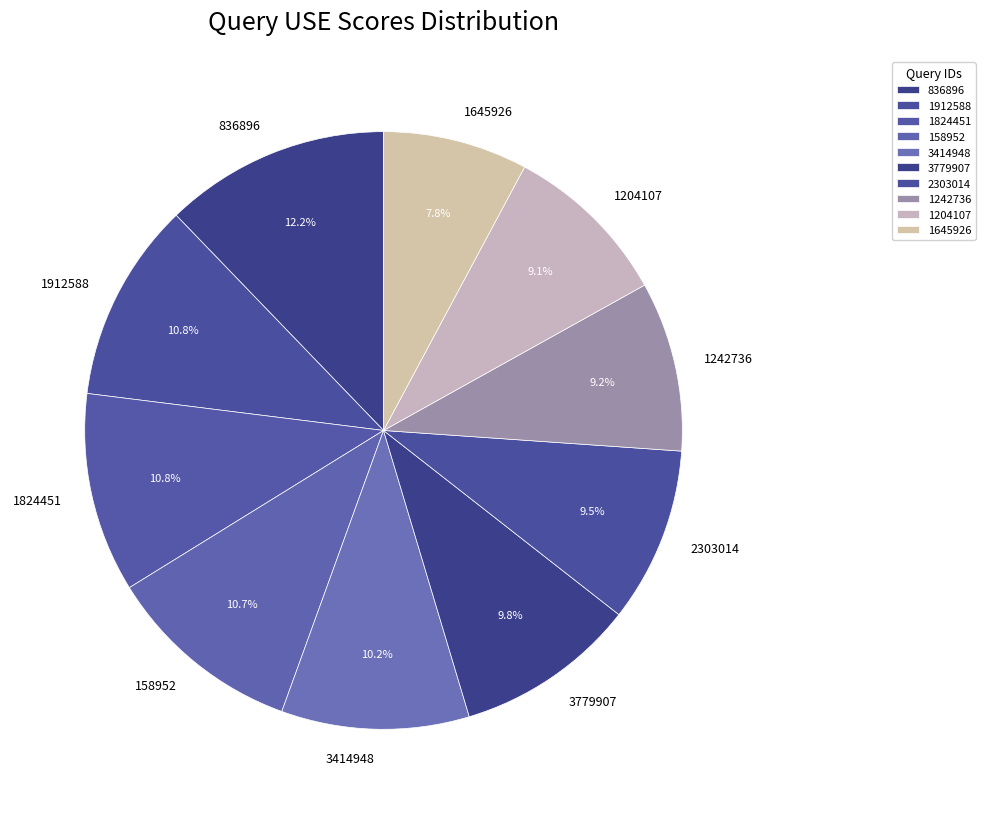

Which slice is the smallest?

1645926